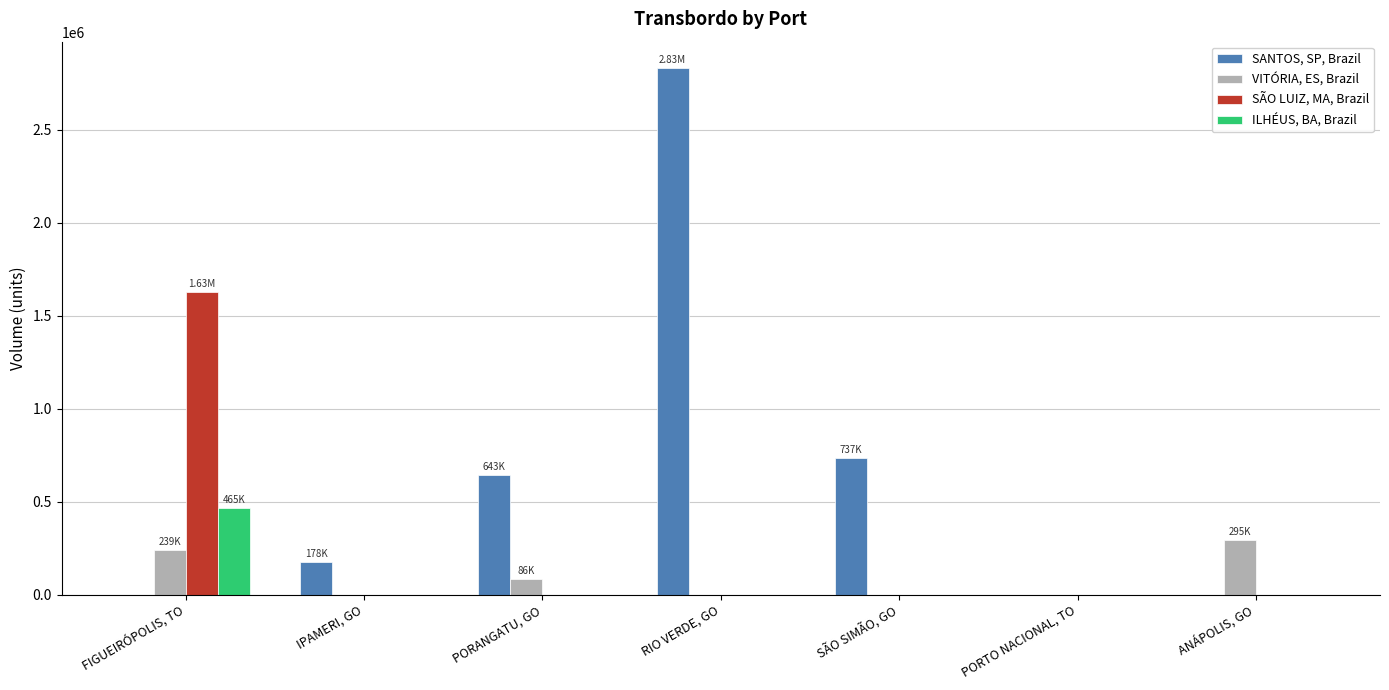

Reading left to right, list all the values displayed in this chart.

SANTOS, SP, Brazil: FIGUEIRÓPOLIS, TO=0.0	IPAMERI, GO=178404.7	PORANGATU, GO=642810.5	RIO VERDE, GO=2831204.3	SÃO SIMÃO, GO=736888.8	PORTO NACIONAL, TO=0.0	ANÁPOLIS, GO=0.0
VITÓRIA, ES, Brazil: FIGUEIRÓPOLIS, TO=239457.6	IPAMERI, GO=0.0	PORANGATU, GO=86321.5	RIO VERDE, GO=0.0	SÃO SIMÃO, GO=0.0	PORTO NACIONAL, TO=0.0	ANÁPOLIS, GO=294755.5
SÃO LUIZ, MA, Brazil: FIGUEIRÓPOLIS, TO=1628912.0	IPAMERI, GO=0.0	PORANGATU, GO=0.0	RIO VERDE, GO=0.0	SÃO SIMÃO, GO=0.0	PORTO NACIONAL, TO=0.0	ANÁPOLIS, GO=0.0
ILHÉUS, BA, Brazil: FIGUEIRÓPOLIS, TO=465403.4	IPAMERI, GO=0.0	PORANGATU, GO=0.0	RIO VERDE, GO=0.0	SÃO SIMÃO, GO=0.0	PORTO NACIONAL, TO=0.0	ANÁPOLIS, GO=0.0